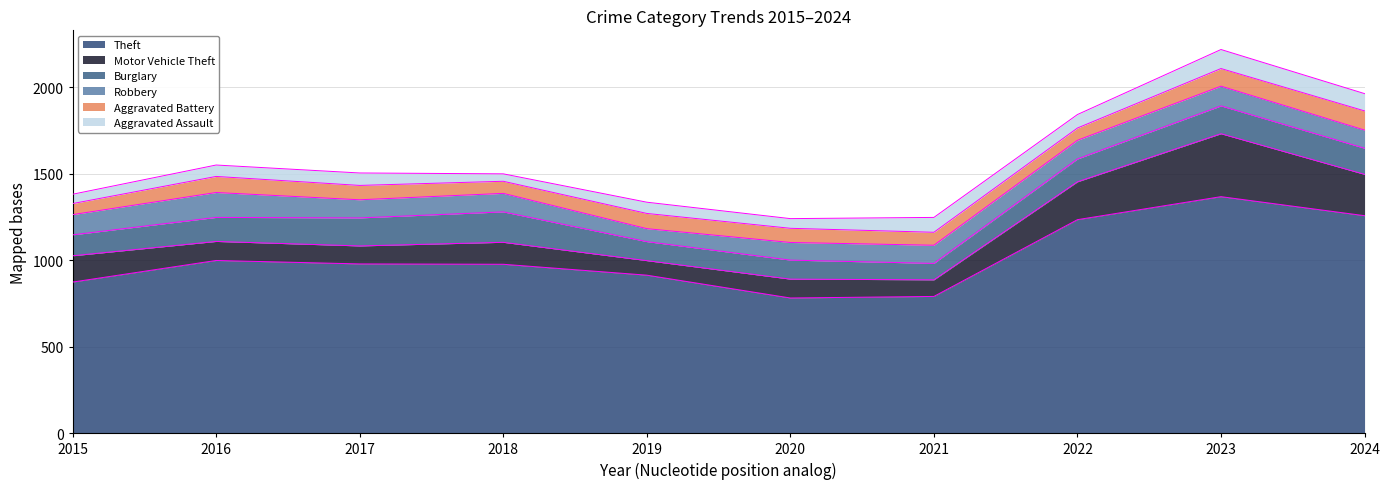

What is the difference between the Burglary values at 2018 and 2015?

55